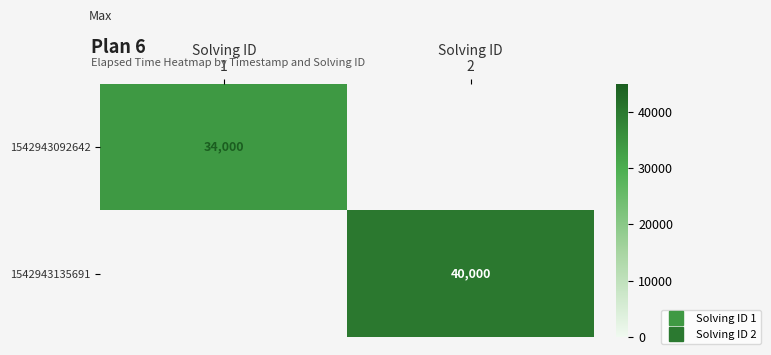

List the labels in order of 1542943135691 value, smallest first.

Solving ID 1, Solving ID 2